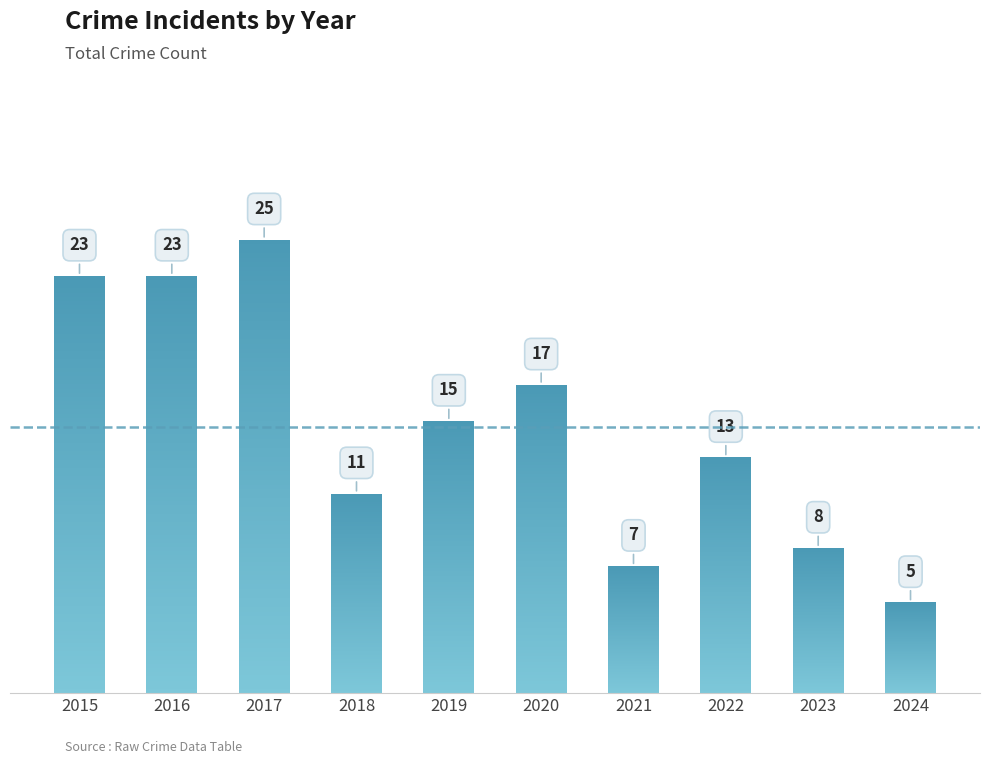

What is the change in value from 2019 to 2023?

-7